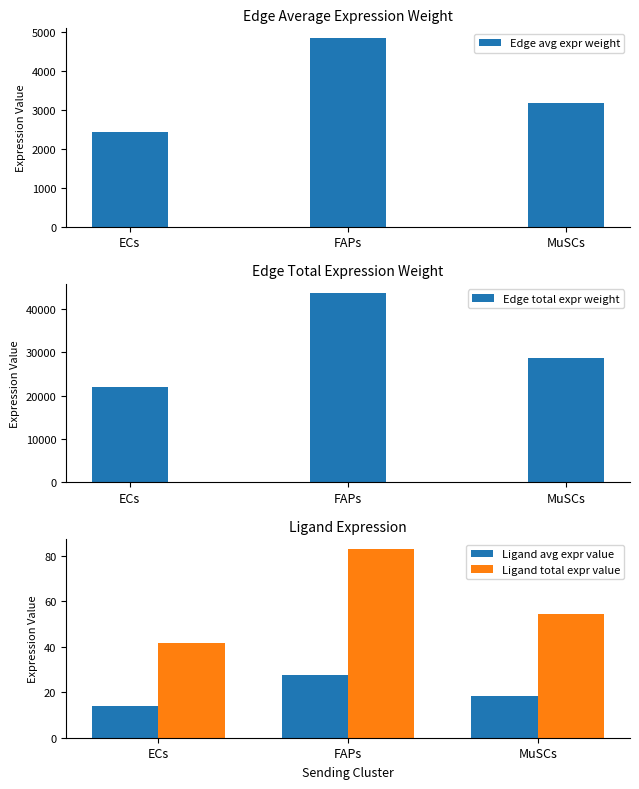

Between FAPs and MuSCs, which is larger?

FAPs